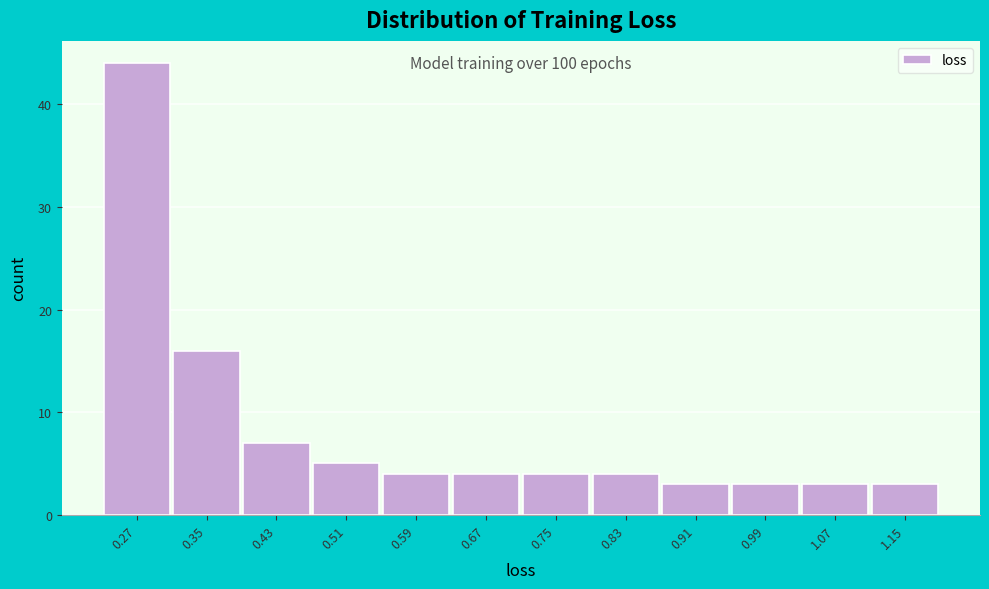

Reading left to right, extract all data points from this chart.

0.27=44	0.35=16	0.43=7	0.51=5	0.59=4	0.67=4	0.75=4	0.83=4	0.91=3	0.99=3	1.07=3	1.15=3